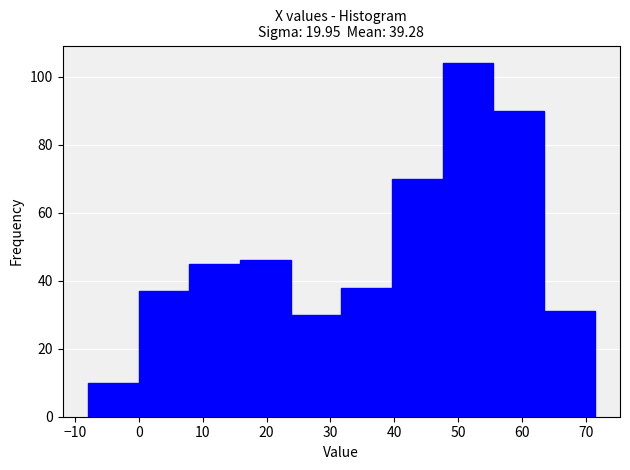

Reading left to right, transcribe this chart: for each bar, give the range it covers on the x-axis and its height. Neither the bar edges nor the heights are printed on the chart, so give them approximately, as read against the axes.

-8 to 0: 10
0 to 8: 38
8 to 16: 46
16 to 24: 46
24 to 32: 30
32 to 40: 38
40 to 48: 70
48 to 56: 104
56 to 63: 90
63 to 71: 32